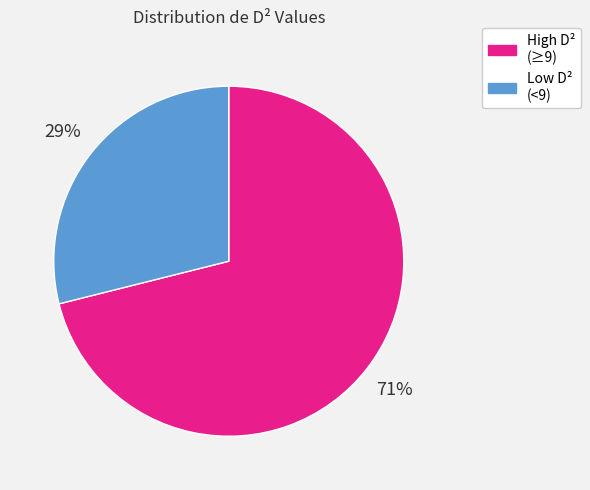

Is the sum of High D² (≥9) and Low D² (<9) greater than half?

Yes